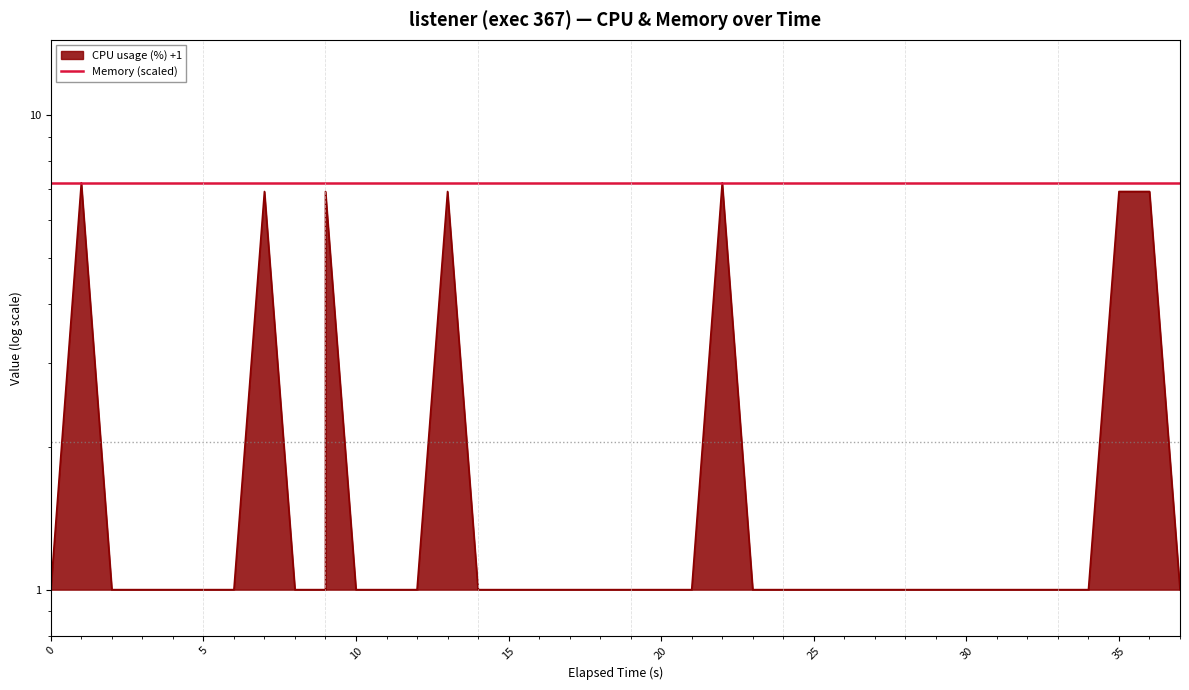

What is the difference between the maximum and minimum values?

6.2